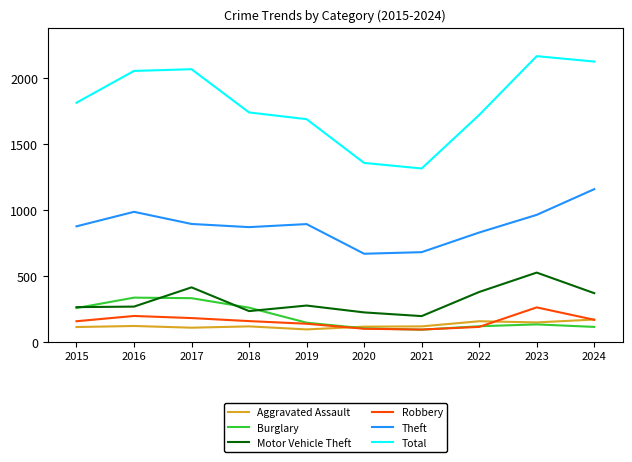

What are all the series names shown in the legend?

Aggravated Assault, Burglary, Motor Vehicle Theft, Robbery, Theft, Total